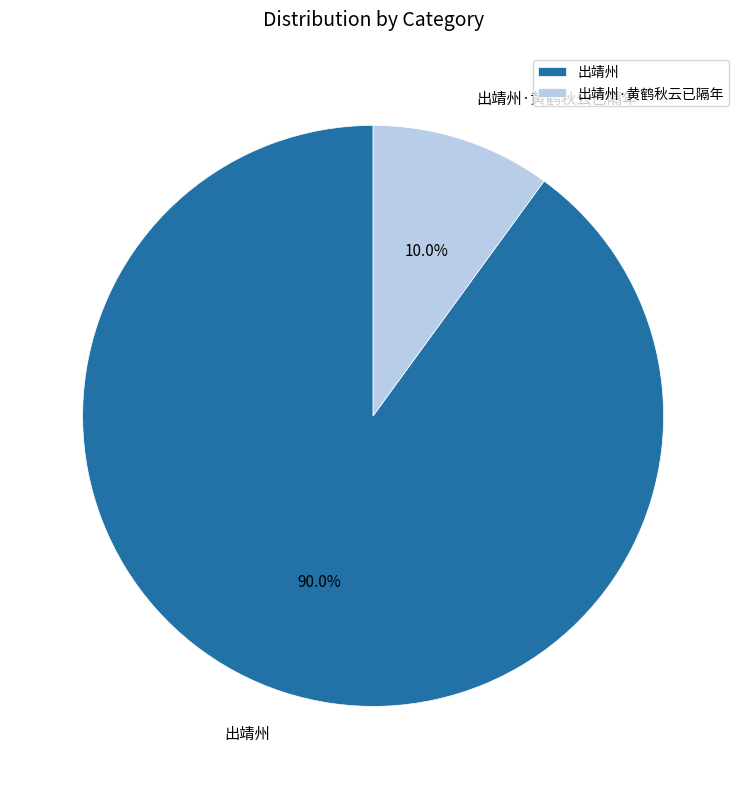

How many segments does this pie chart have?

2